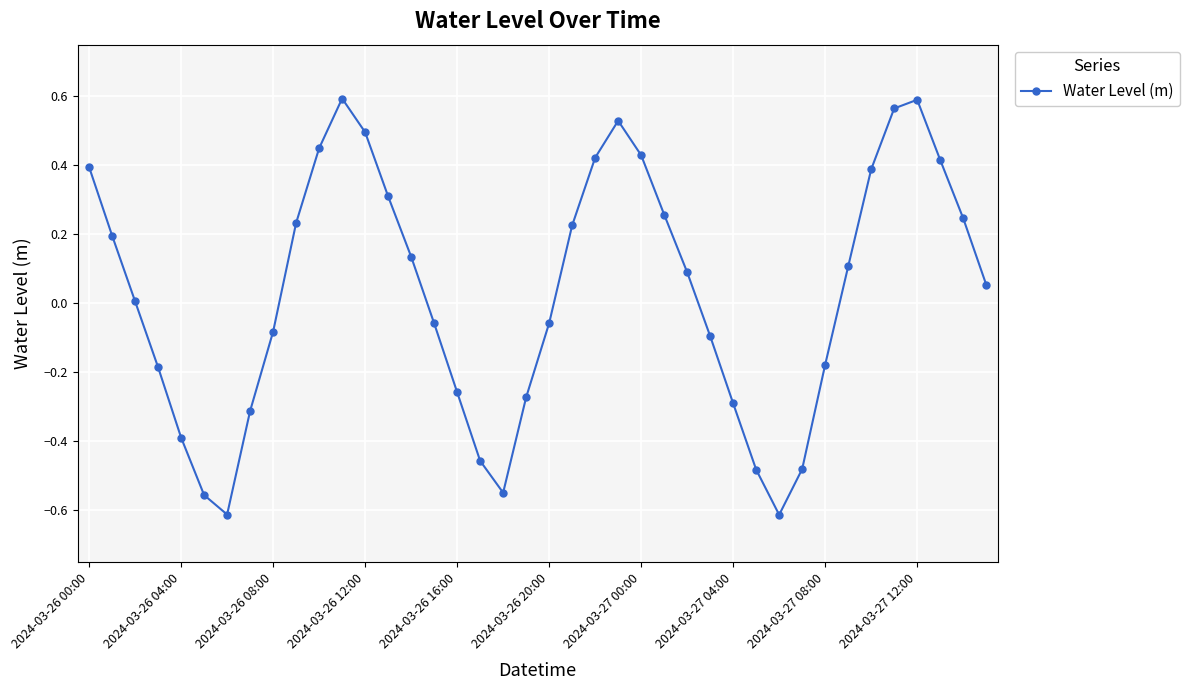

What is the difference between the maximum and second lowest values?

1.2